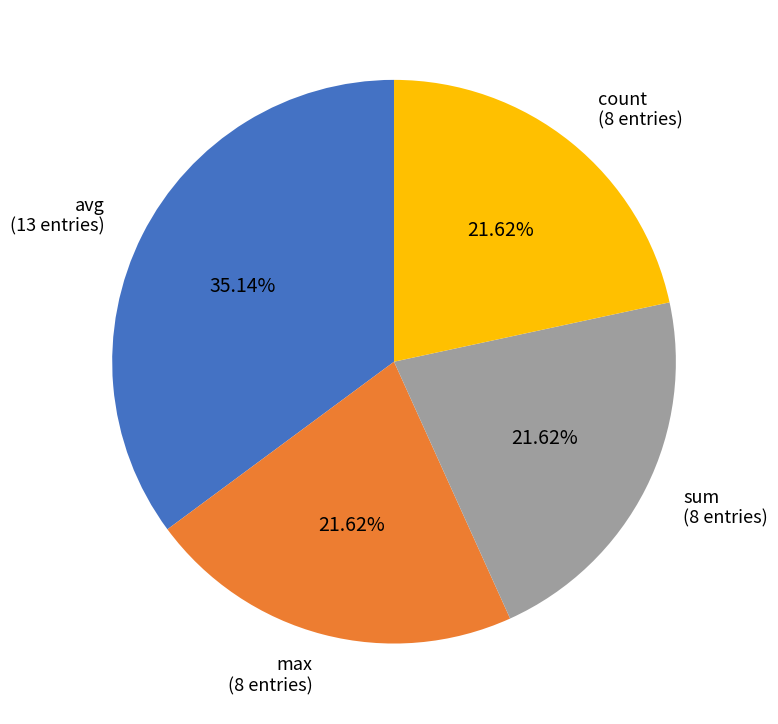

Is it true that max is 38% of the pie?

False